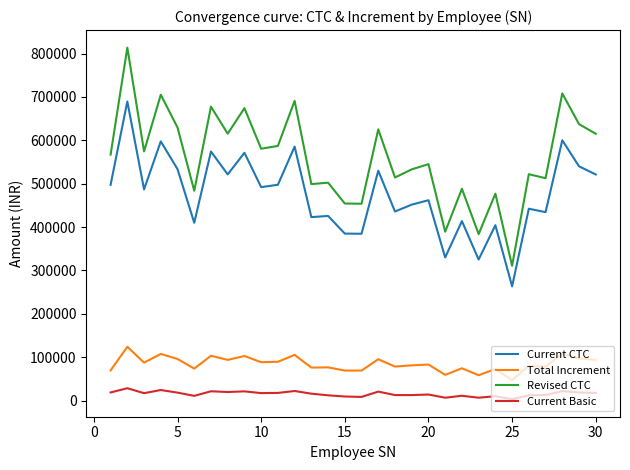

Which series has the largest total across all categories?

Revised CTC